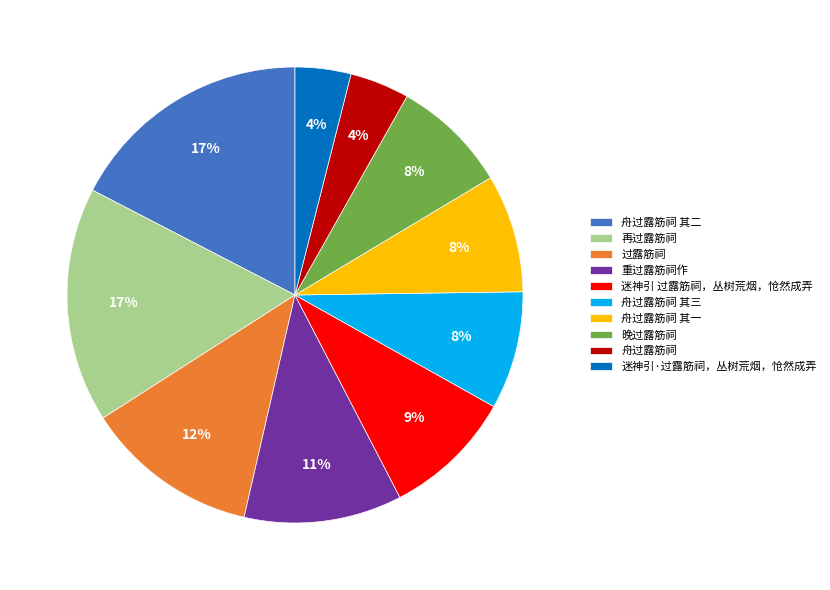

Do 晚过露筋祠 and 舟过露筋祠 其一 together represent more than half of the pie?

No